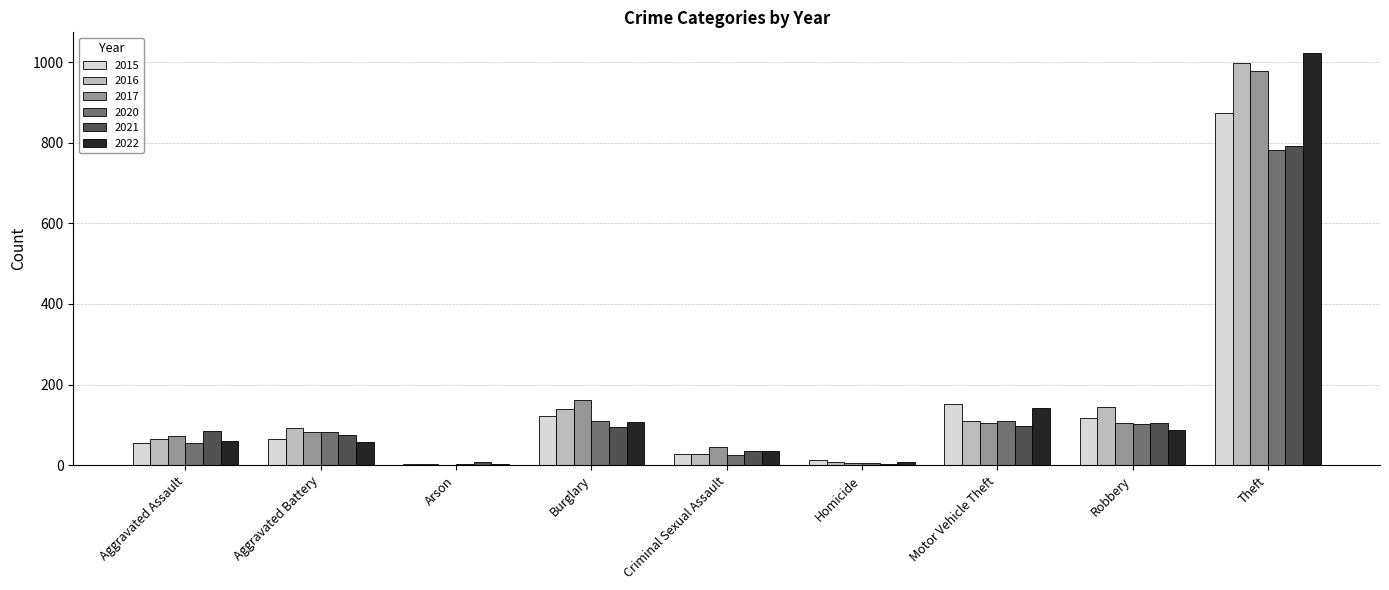

Is it true that 2021 equals 53 at Burglary?

False